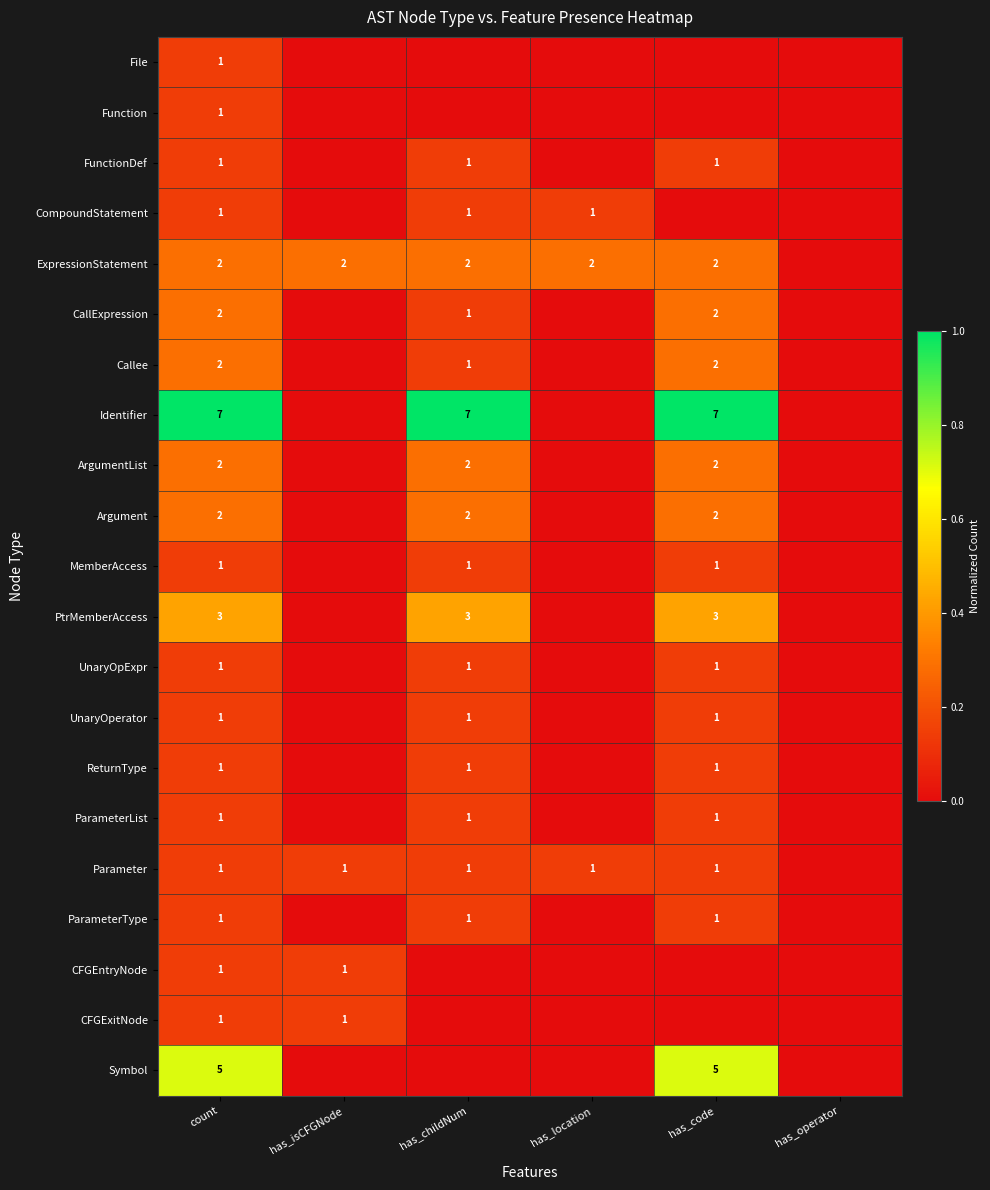

What is the difference between the highest and lowest values at has_isCFGNode?

0.3